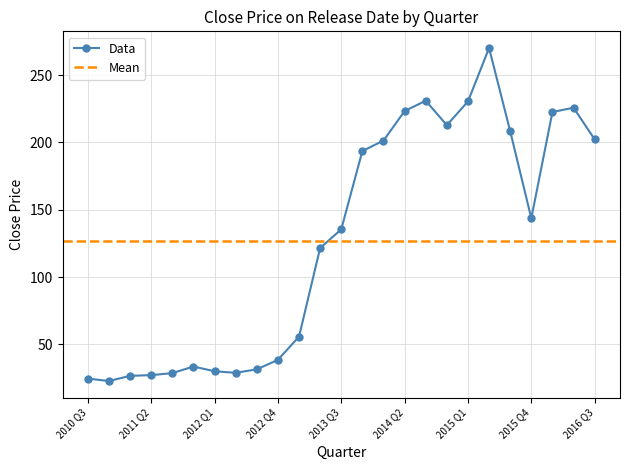

Which has a higher value, 2015 Q3 or 2015 Q2?

2015 Q2